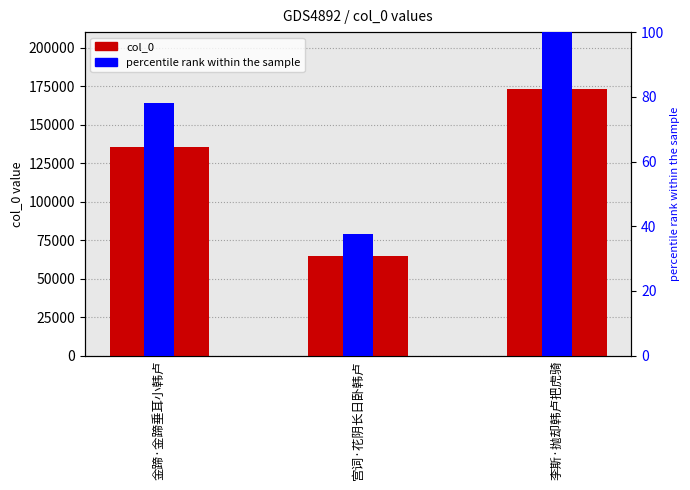

Reading right to left, what are all the values shown in this chart?

col_0: 李斯·抛却韩卢把虎骑=172928.0	宫词·花阴长日卧韩卢=64803.0	金蹄·金蹄垂耳小韩卢=135276.0
percentile rank within the sample: 李斯·抛却韩卢把虎骑=100.0	宫词·花阴长日卧韩卢=37.5	金蹄·金蹄垂耳小韩卢=78.2